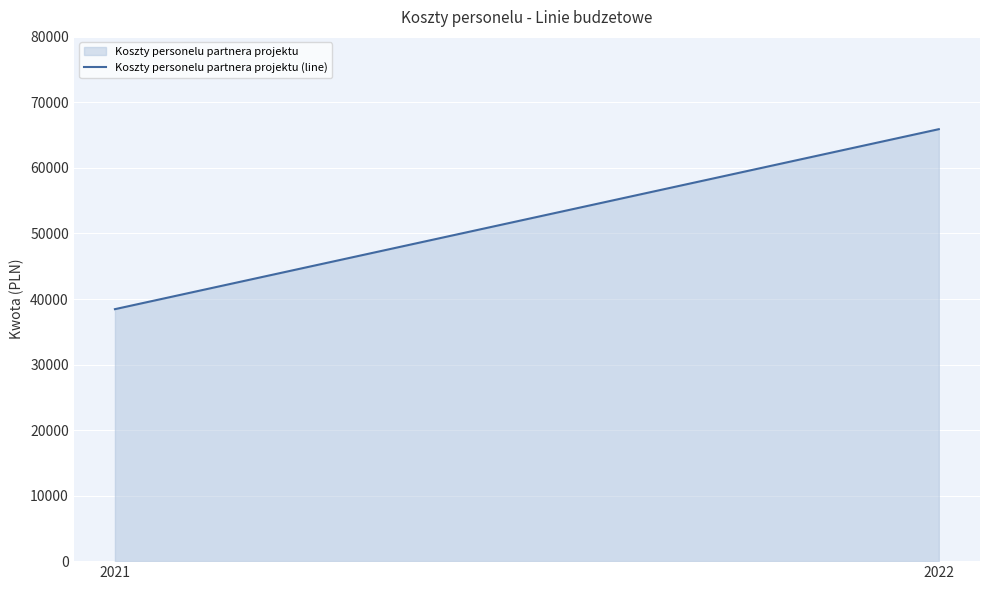

Approximately how many times larger is the value at 2021 compared to 2022?

0.6